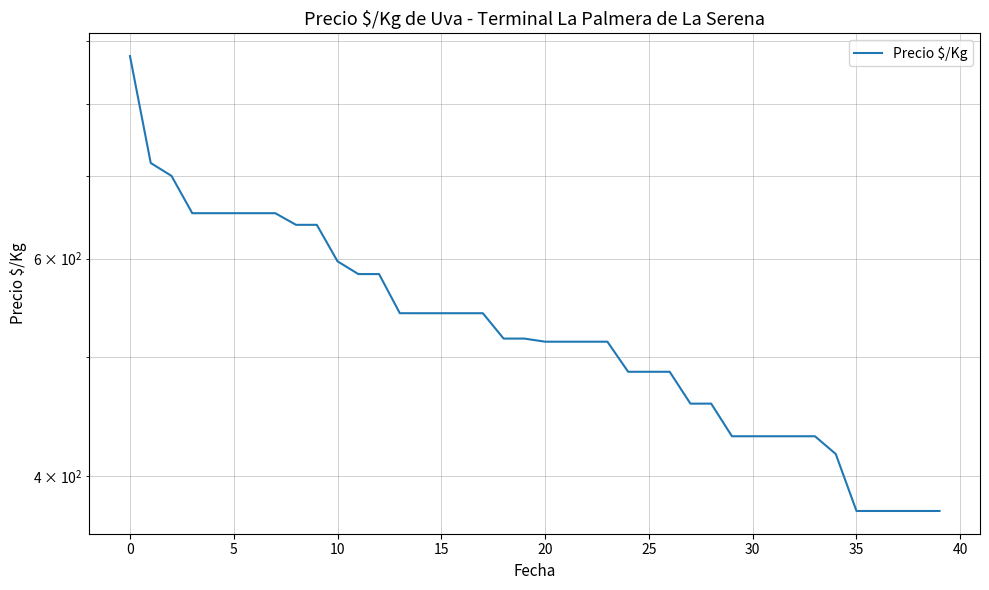

What is the minimum value shown in the chart?

375